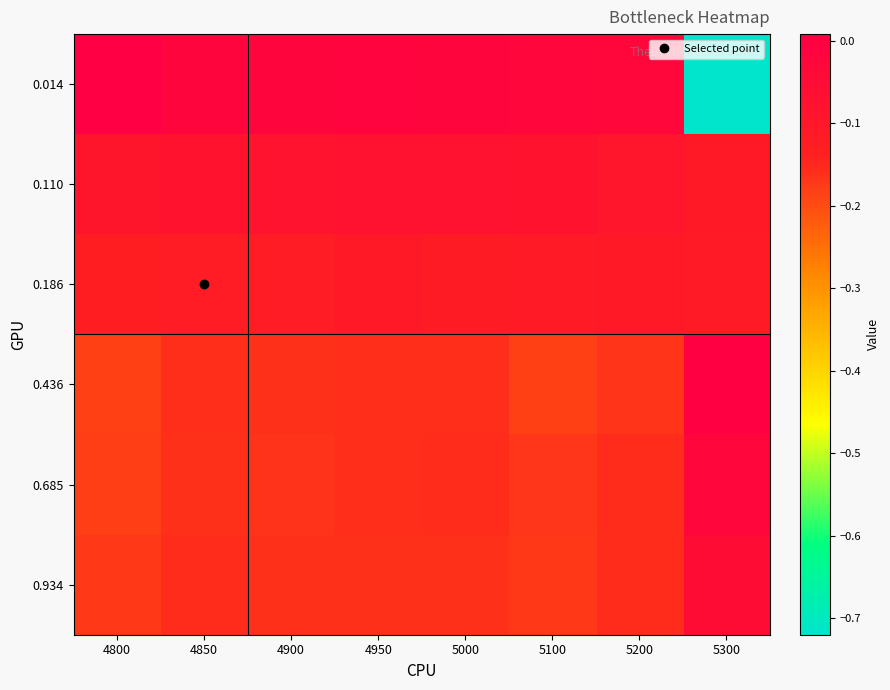

Reading right to left, what are all the values shown in this chart?

0.014: 5300=-0.7	5200=-0.0	5100=-0.0	5000=-0.0	4950=-0.0	4900=-0.0	4850=-0.0	4800=0.0
0.110: 5300=-0.1	5200=-0.1	5100=-0.1	5000=-0.1	4950=-0.1	4900=-0.1	4850=-0.1	4800=-0.1
0.186: 5300=-0.1	5200=-0.1	5100=-0.1	5000=-0.1	4950=-0.1	4900=-0.1	4850=-0.1	4800=-0.1
0.436: 5300=0.0	5200=-0.2	5100=-0.2	5000=-0.2	4950=-0.2	4900=-0.2	4850=-0.2	4800=-0.2
0.685: 5300=-0.0	5200=-0.2	5100=-0.2	5000=-0.2	4950=-0.2	4900=-0.2	4850=-0.2	4800=-0.2
0.934: 5300=-0.1	5200=-0.2	5100=-0.2	5000=-0.2	4950=-0.2	4900=-0.2	4850=-0.2	4800=-0.2